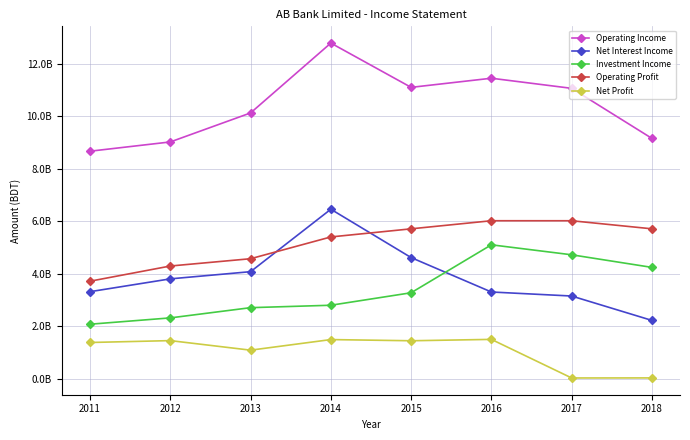

Is this an area chart (filled region under the line)?

No